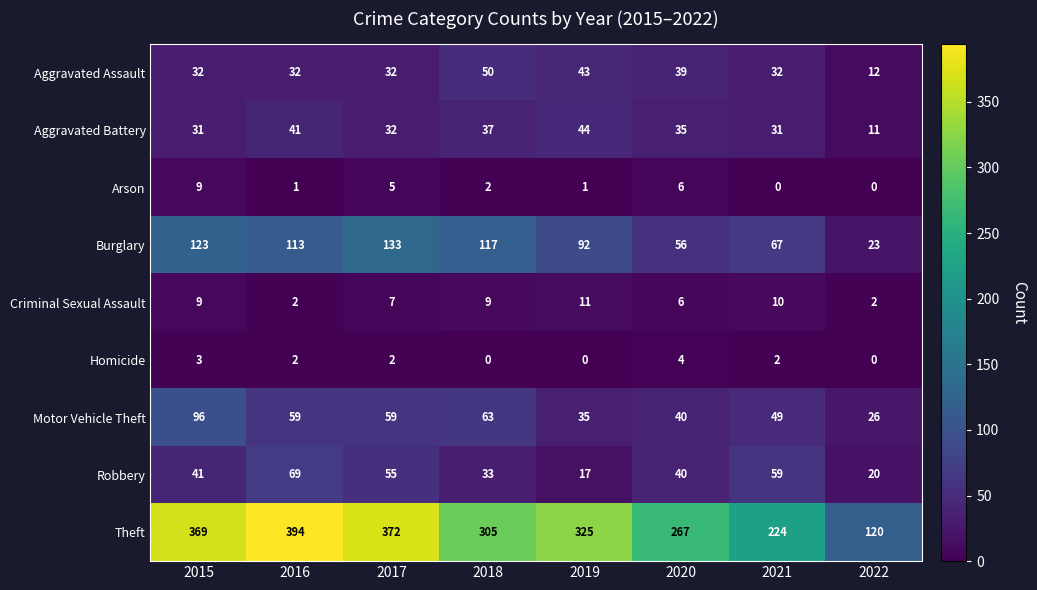

Between 2017 and 2019, which series saw the biggest shift?

Theft